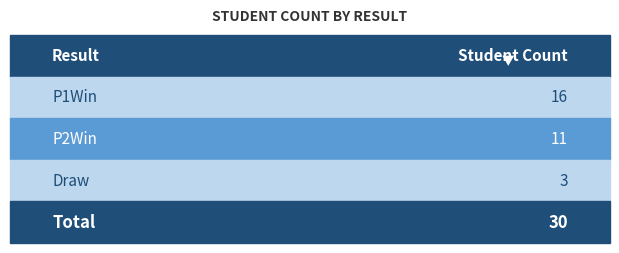

What is the average value?

10